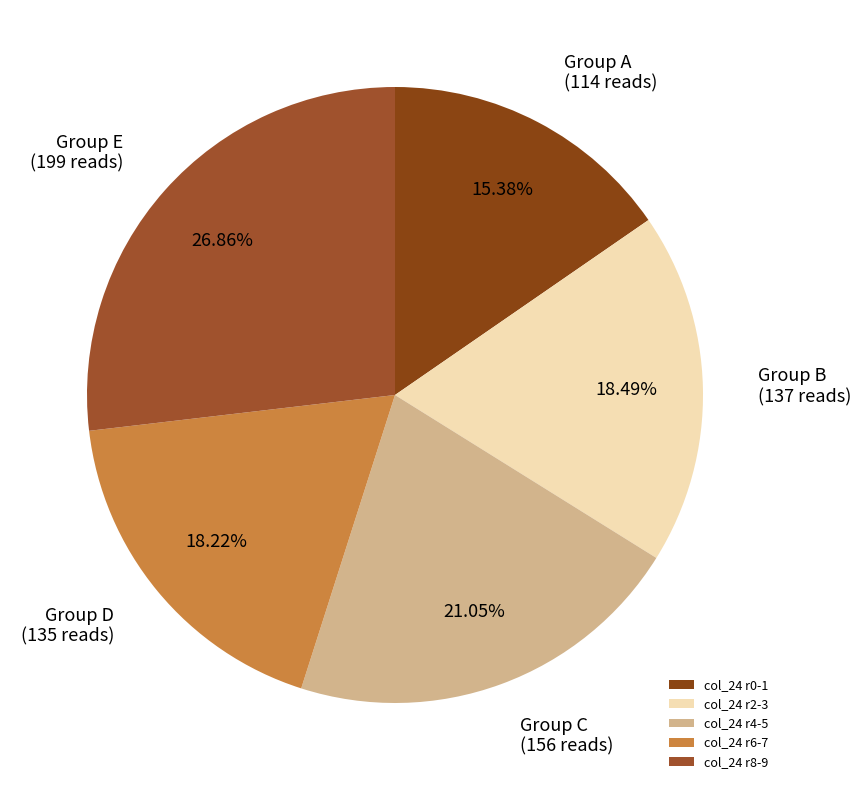

What is the largest slice in the pie chart?

col_24 r8-9